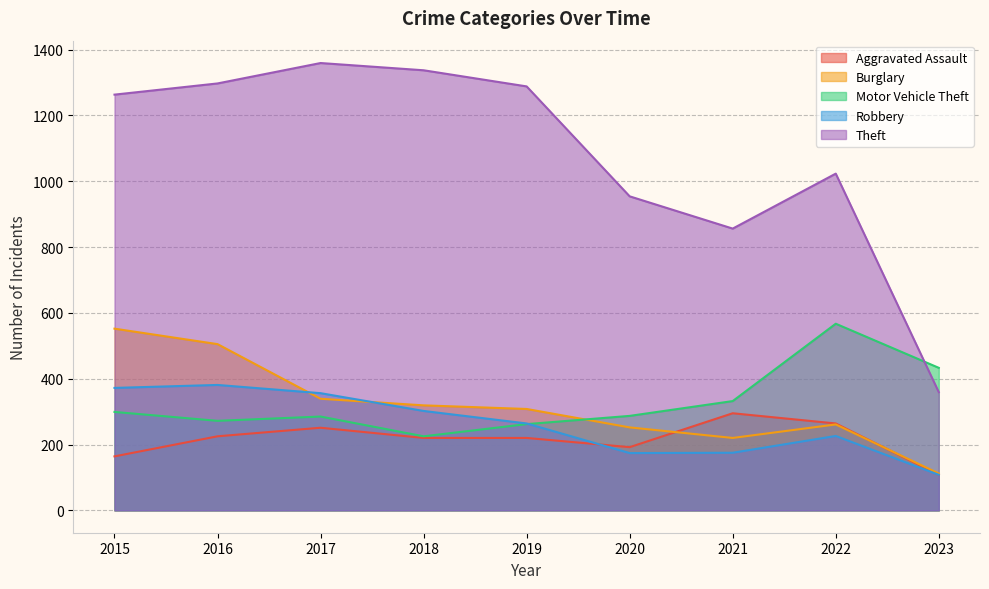

What is the approximate value of Aggravated Assault at 2016, to the nearest 10?

220